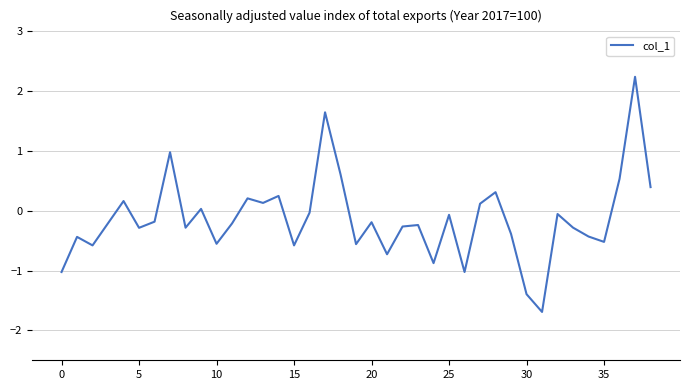

How many negative values are there?

26